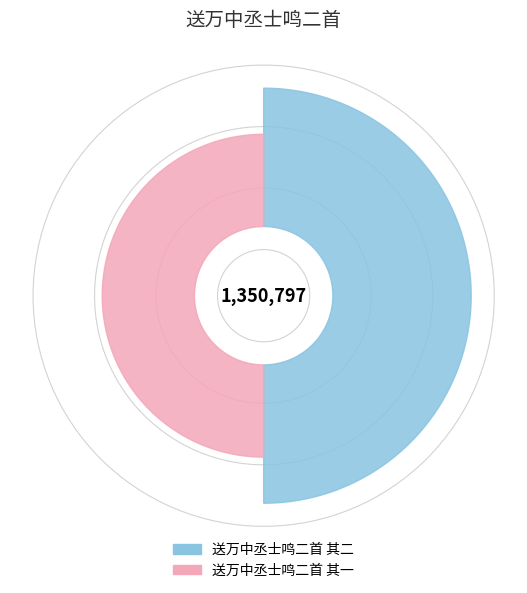

True or false: 送万中丞士鸣二首 其一 accounts for 62% of the total.

False